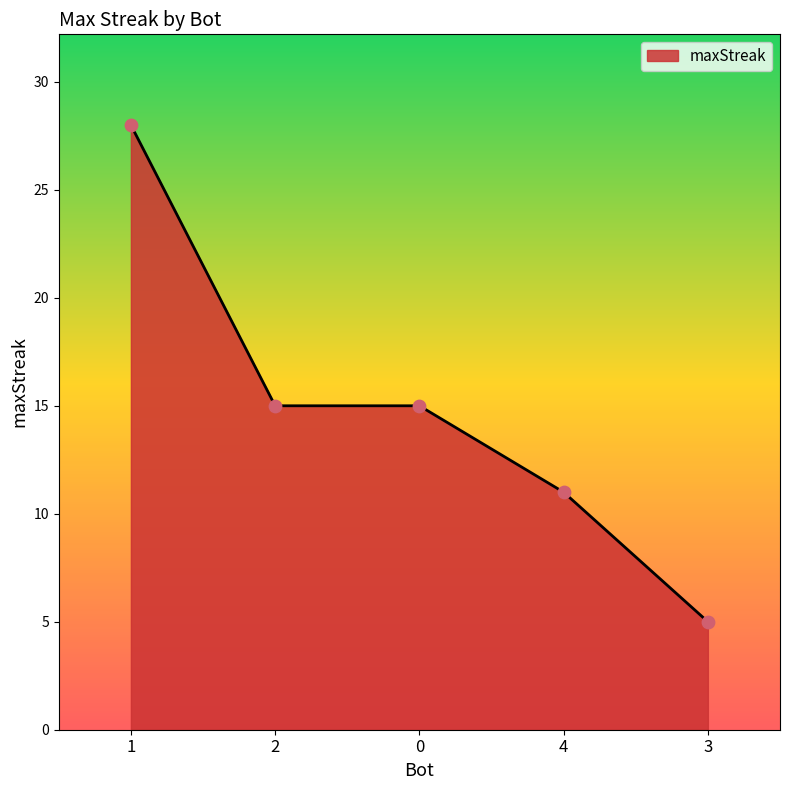

Which has a higher value, 4 or 1?

1